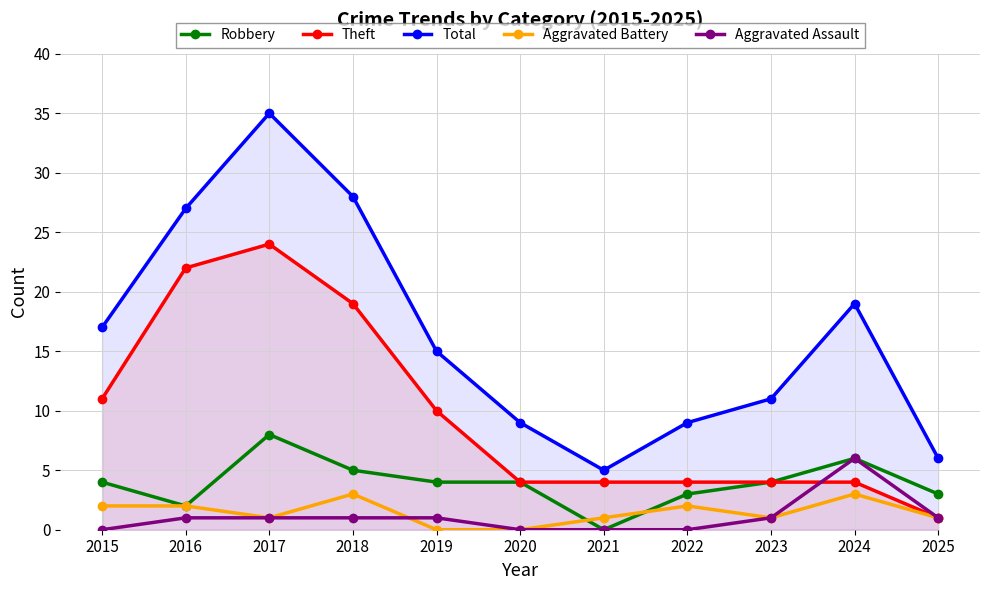

Which series has the widest spread of values?

Total